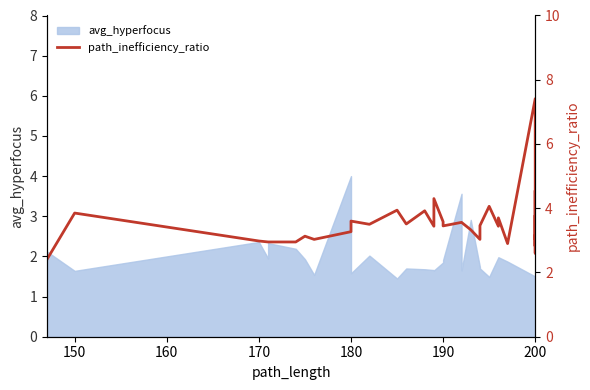

How many lines are shown in the chart?

1